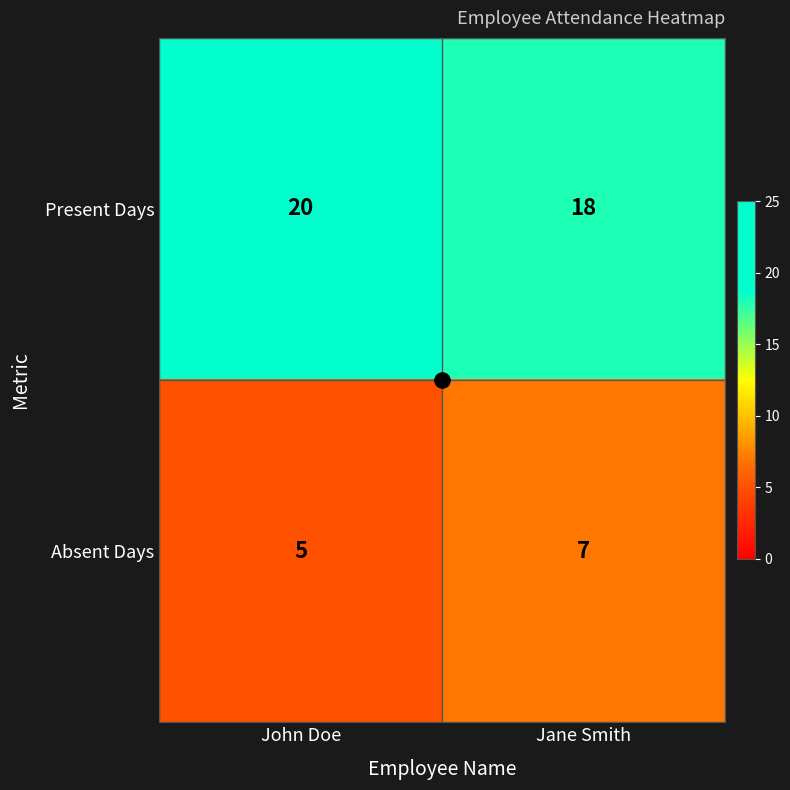

What is the spread (max minus min) of values at Jane Smith?

11